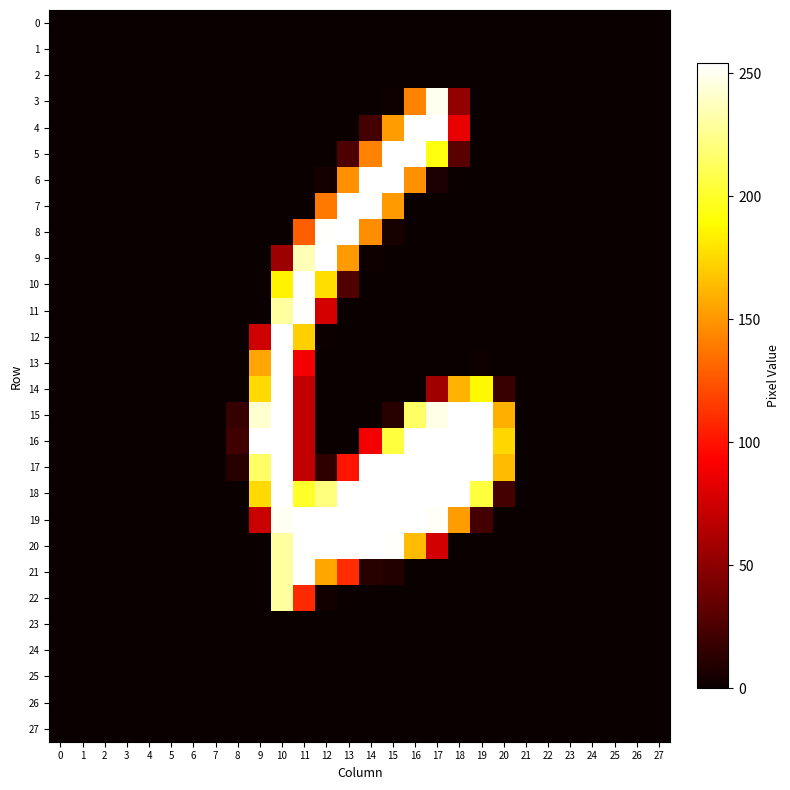

Which series changed the most between 2 and 14?

6